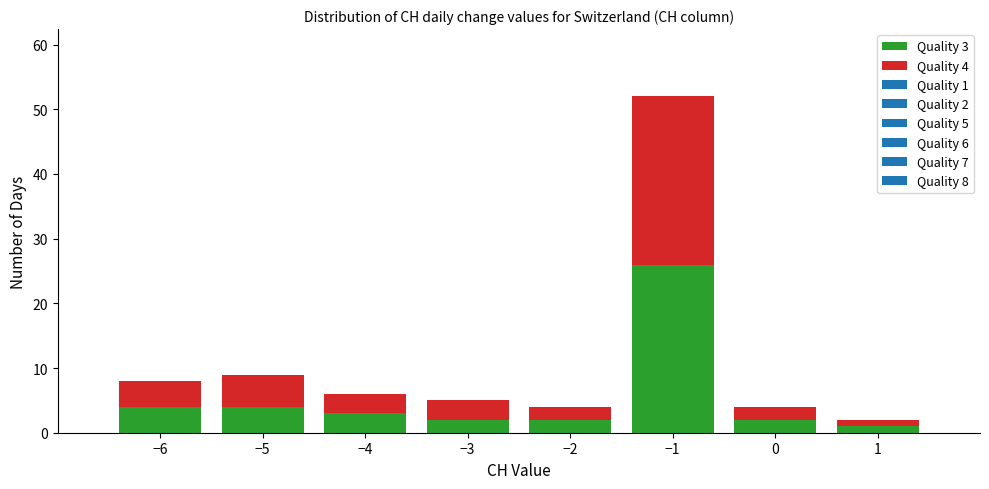

Which range on the x-axis has the tallest stacked bar (by total height)?

-1.5 to -0.5